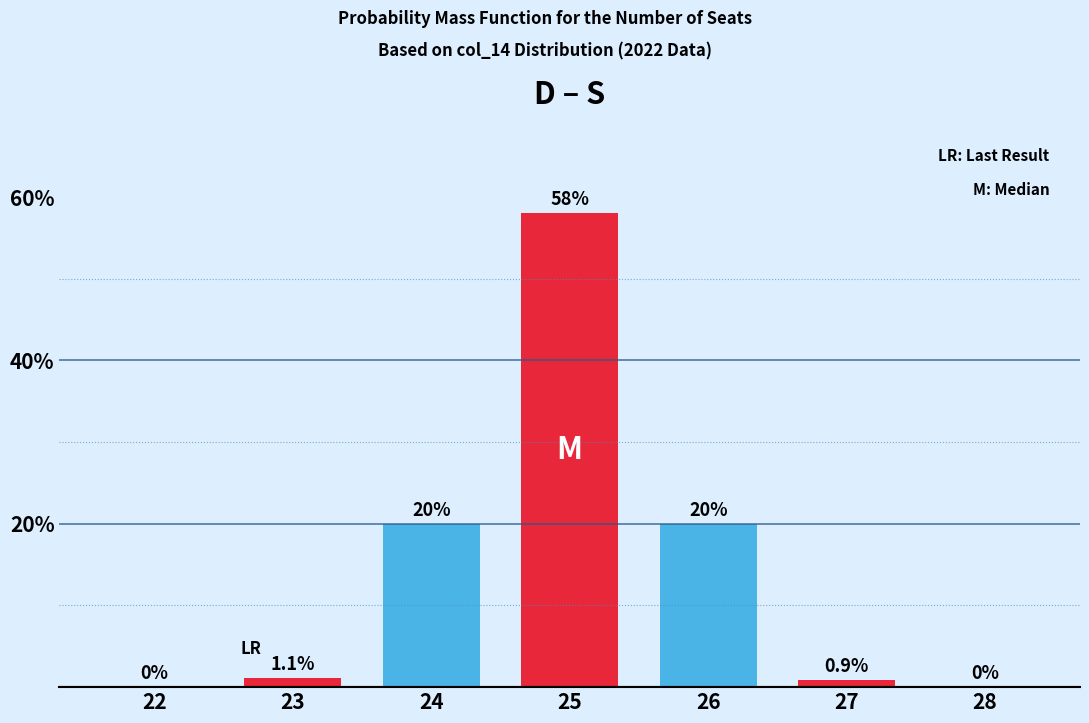

Which category has the highest value across all series?

25